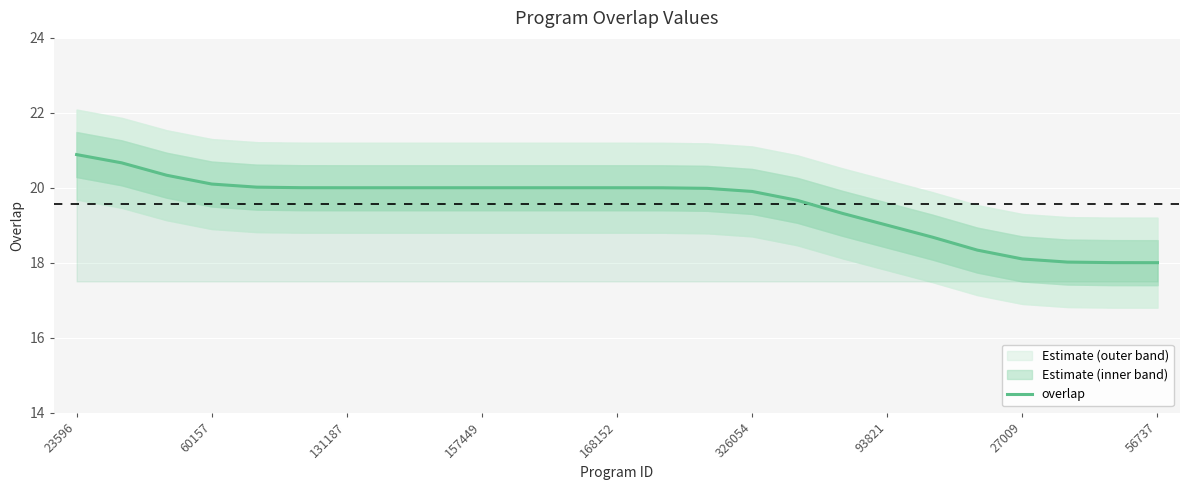

The overlap series shows 20.0 at 131187. True or false?

True